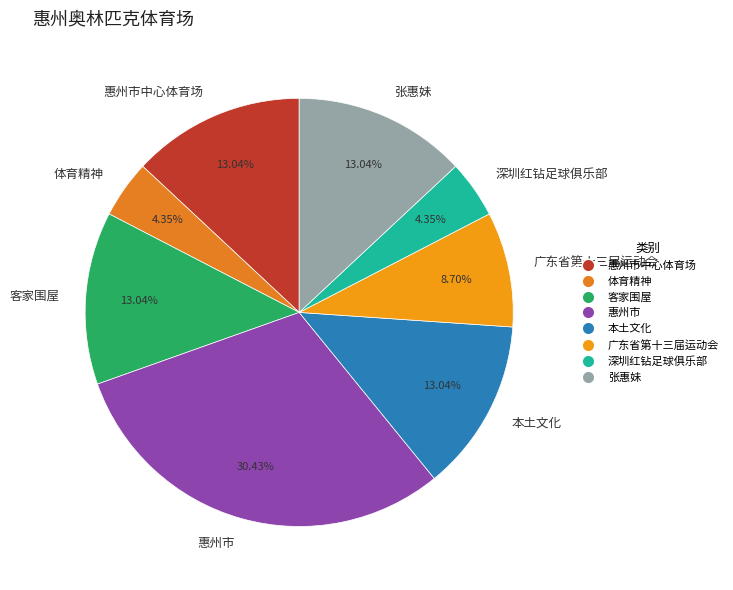

True or false: 惠州市 accounts for 30% of the total.

True